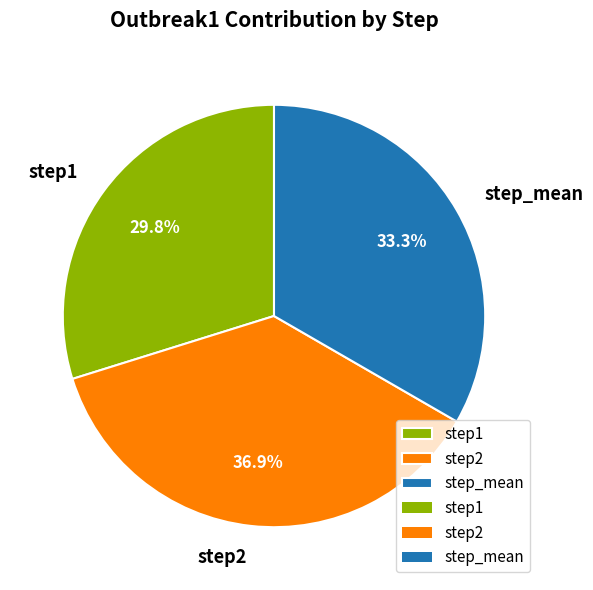

Which category has the smallest portion of the pie?

step1